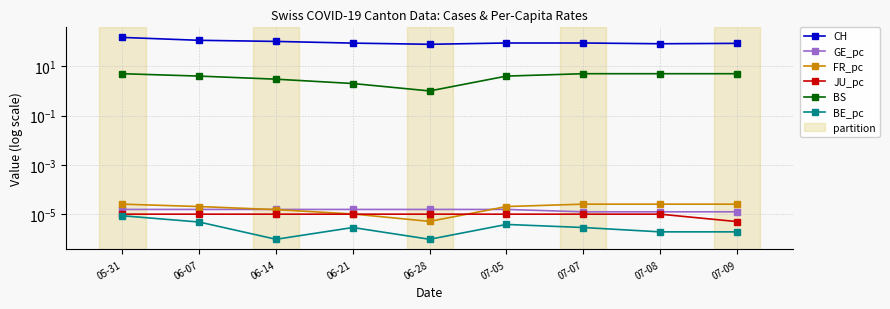

Rank the categories by GE_pc value from highest to lowest.

05-31, 06-07, 06-14, 06-21, 06-28, 07-05, 07-07, 07-08, 07-09